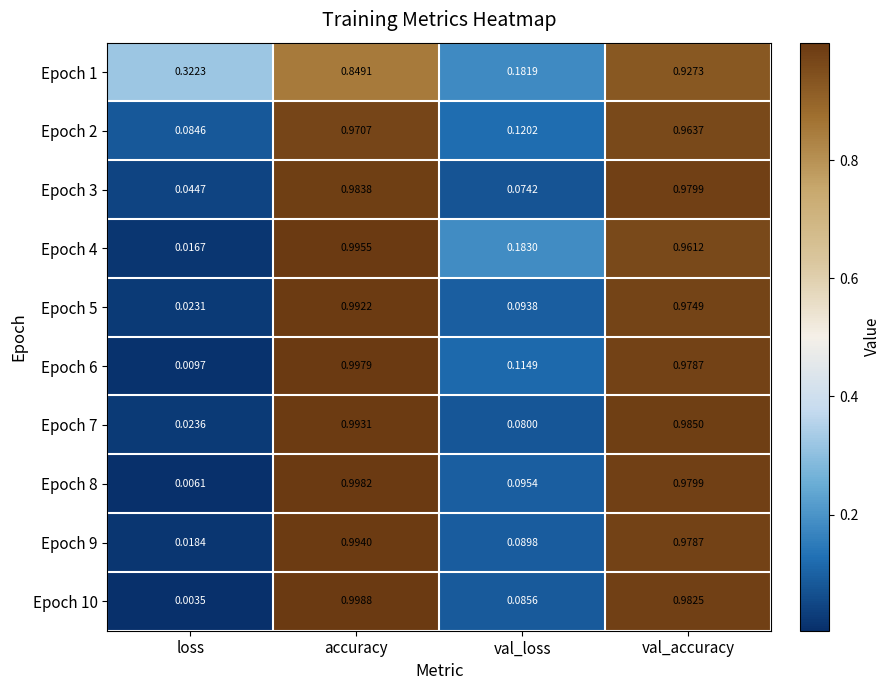

Rank the categories by Epoch 6 value from lowest to highest.

loss, val_loss, val_accuracy, accuracy